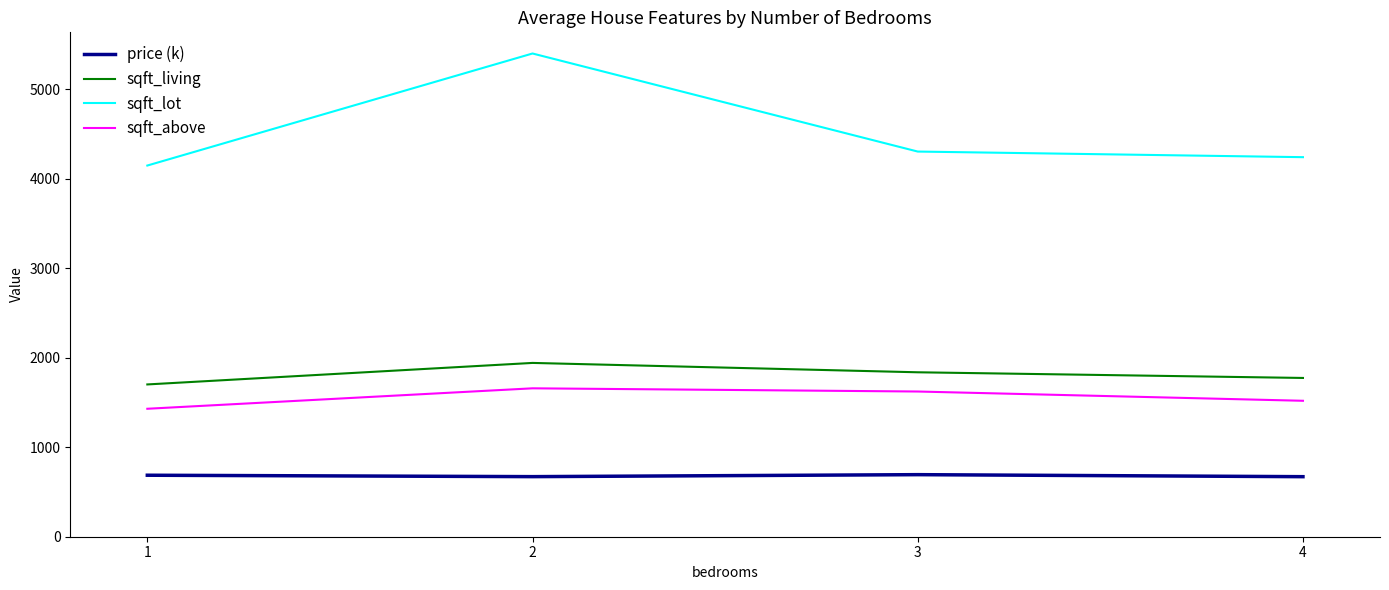

At which category is the sum across all series the highest?

2